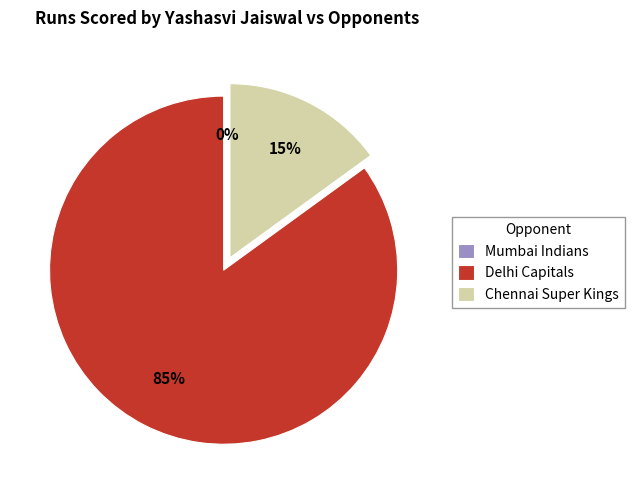

How many slices are in this pie chart?

3